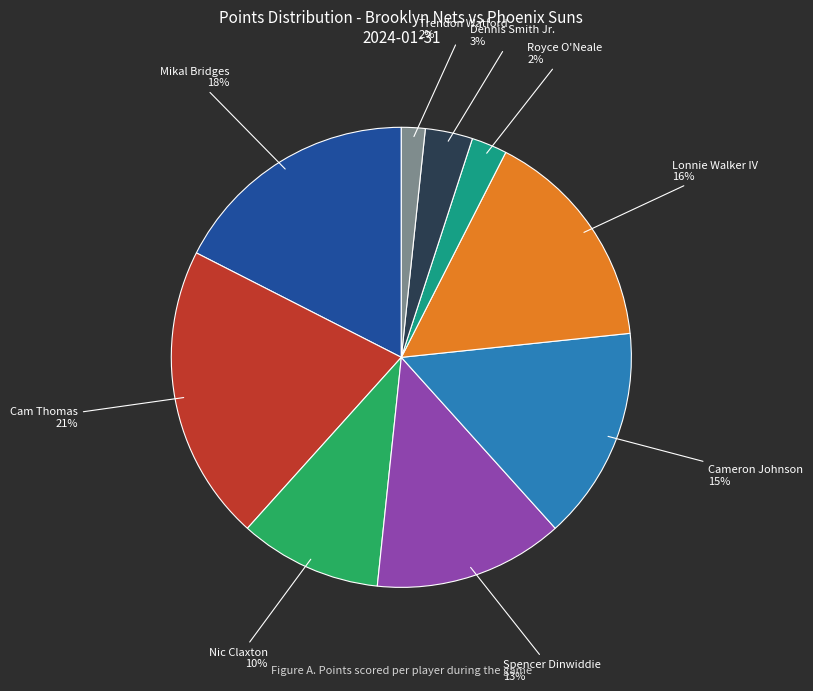

To the nearest percent, what is the average slice percentage?

11%